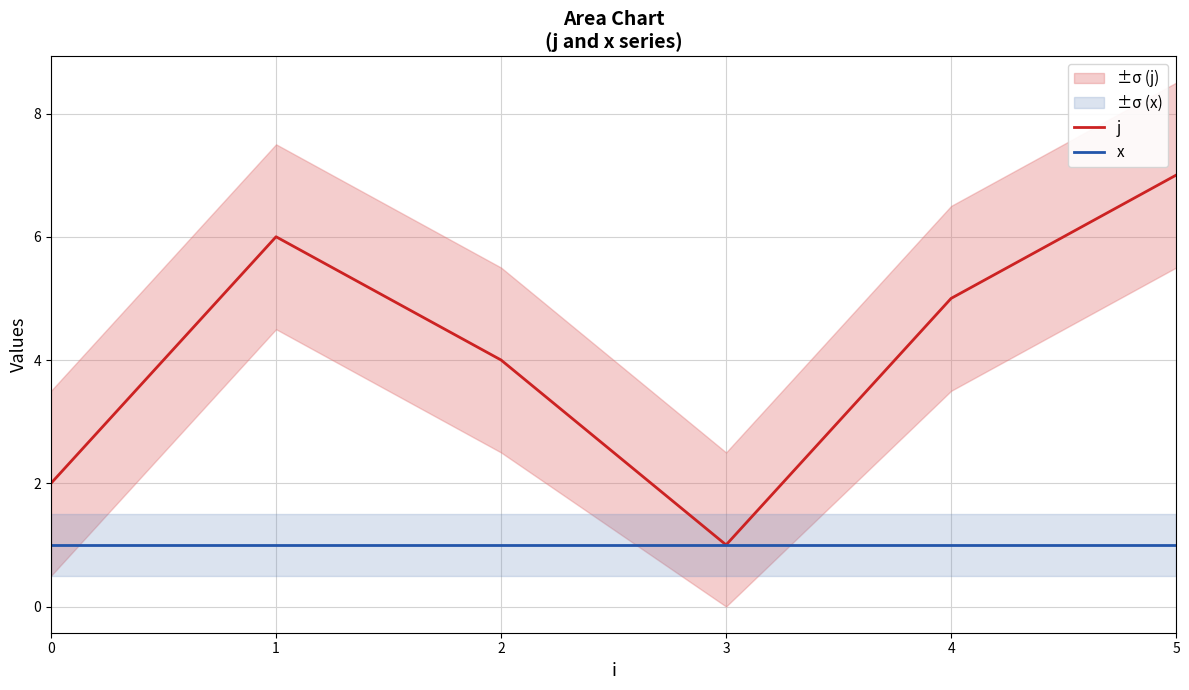

Between 4 and 5, which series saw the biggest shift?

j